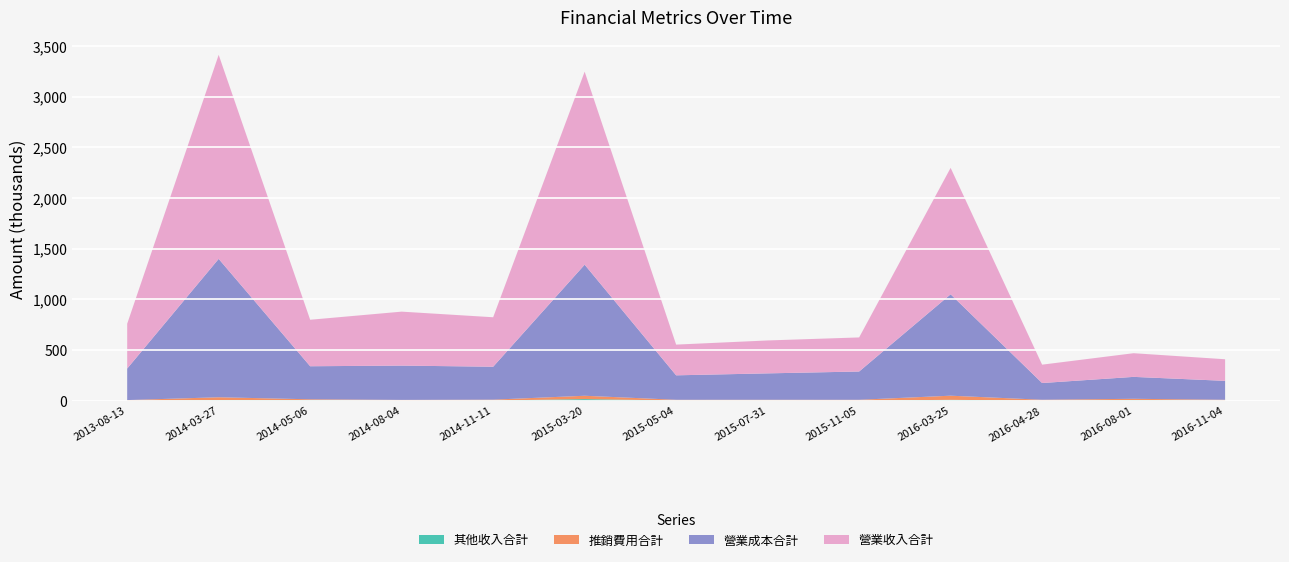

Reading right to left, transcribe all the data shown in this chart.

其他收入合計: 1971	6697	1373	9540	1411	2768	2584	16566	2702	1964	5871	5964	1825
推銷費用合計: 8153	12997	8965	40781	8598	7405	7495	33091	8615	6953	8886	28937	5283
營業成本合計: 186552	216233	164890	1000397	278877	260380	241131	1293357	324828	338254	326022	1365297	310926
營業收入合計: 213217	233603	181273	1247505	336313	324812	303162	1904335	488113	532495	458765	2013227	441969